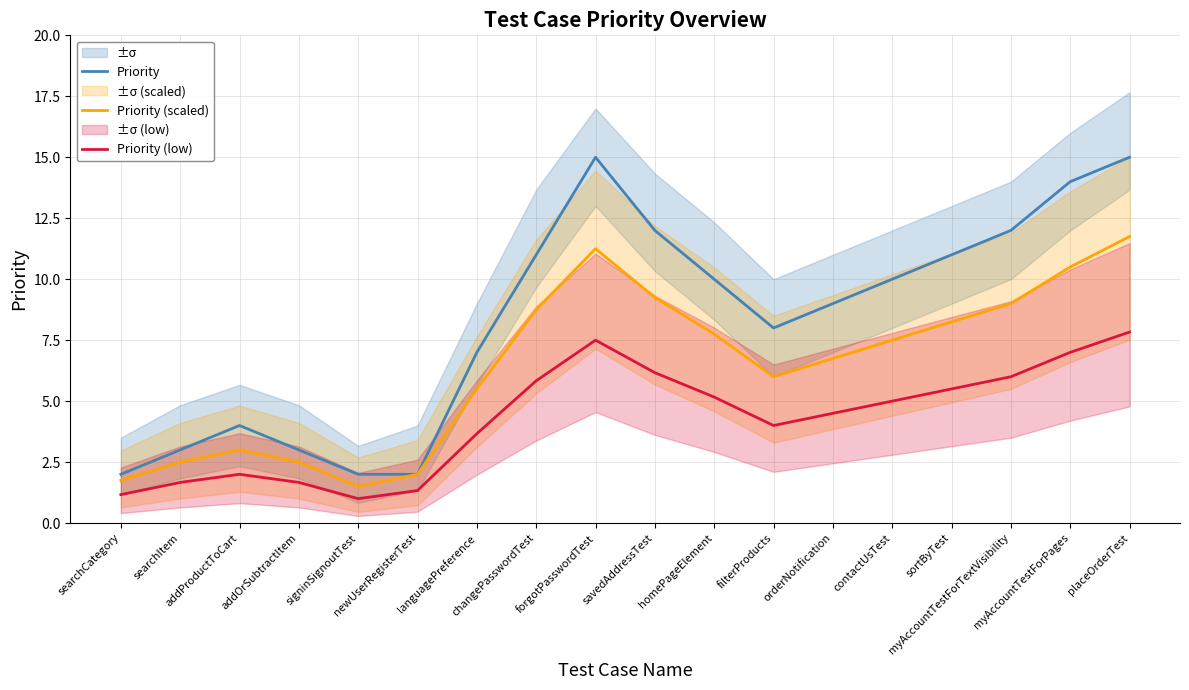

Reading left to right, extract all data points from this chart.

Priority: 2.0	3.0	4.0	3.0	2.0	2.0	7.0	11.0	15.0	12.0	10.0	8.0	9.0	10.0	11.0	12.0	14.0	15.0
Priority (scaled): 1.8	2.5	3.0	2.5	1.5	2.0	5.5	8.8	11.2	9.2	7.8	6.0	6.8	7.5	8.2	9.0	10.5	11.8
Priority (low): 1.2	1.7	2.0	1.7	1.0	1.3	3.7	5.8	7.5	6.2	5.2	4.0	4.5	5.0	5.5	6.0	7.0	7.8